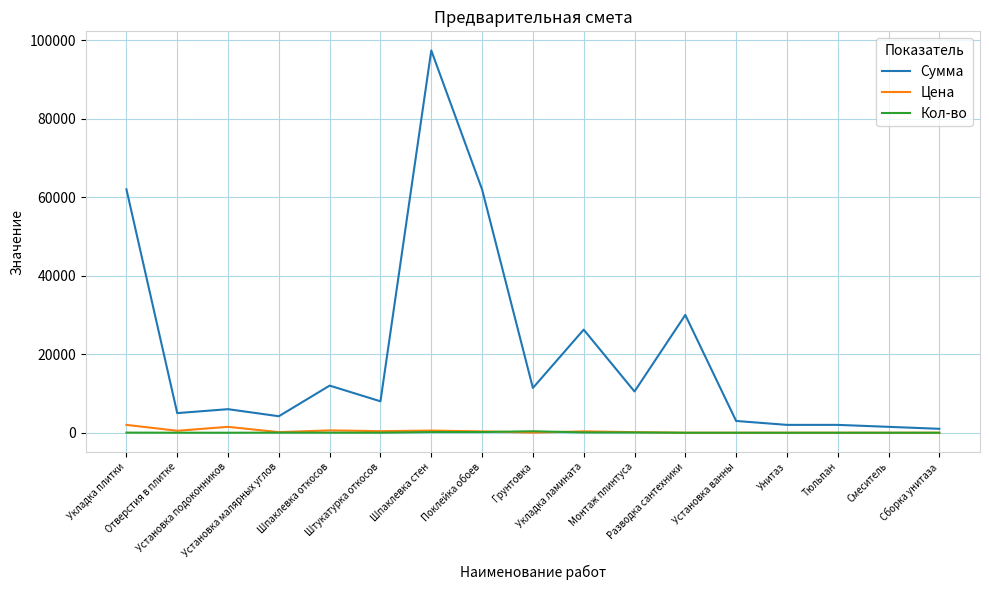

Which series has the largest total across all categories?

Сумма